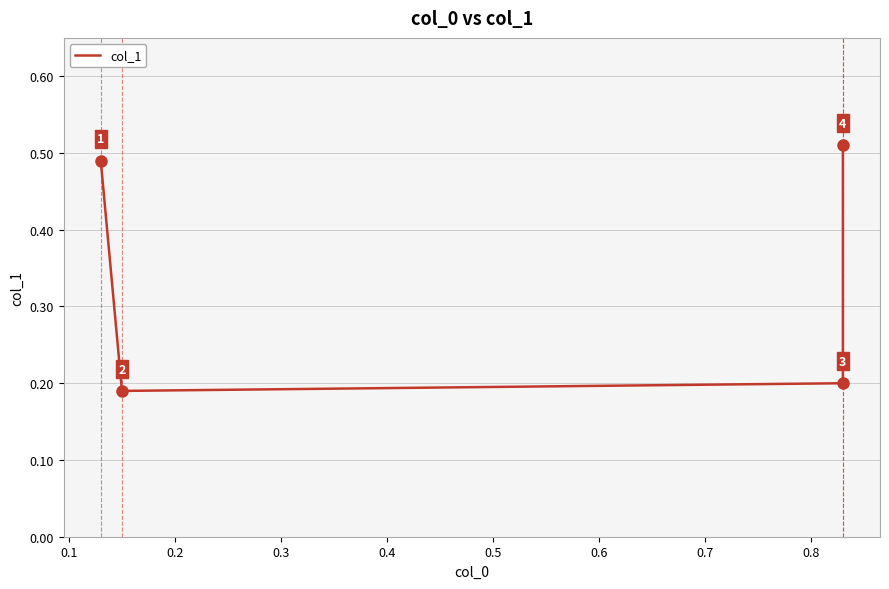

The value at 0.0 is 0.8. True or false?

False